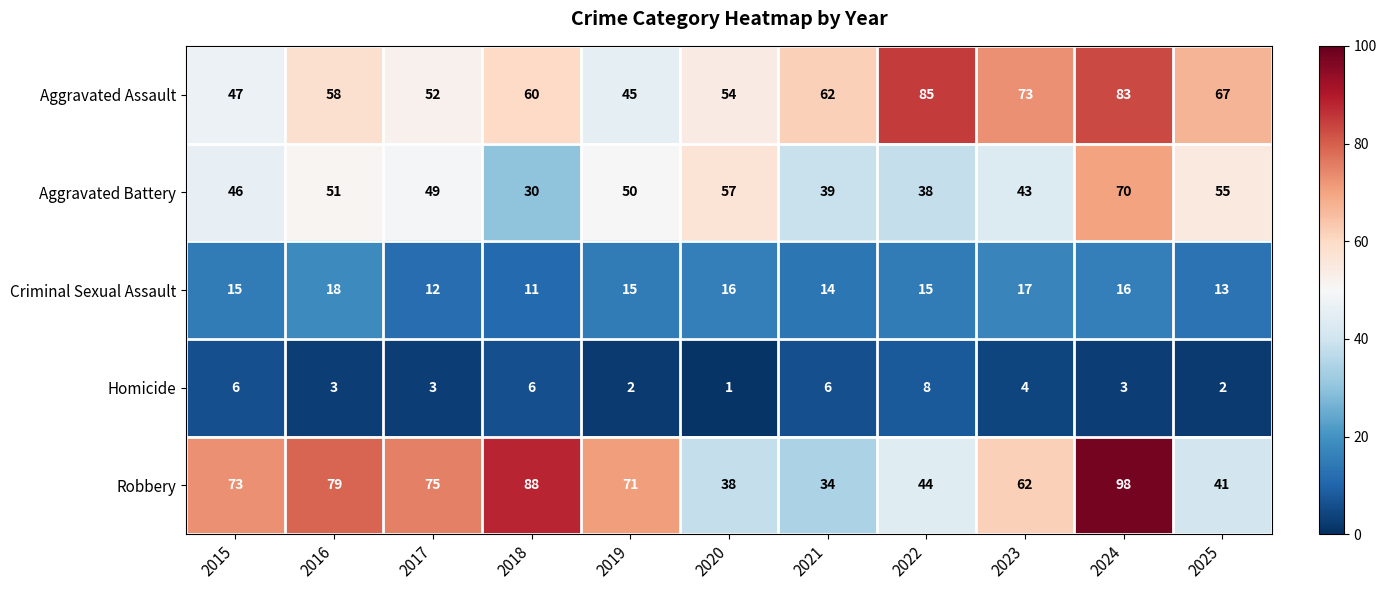

What is the difference between the second highest and minimum values in the Homicide series?

5